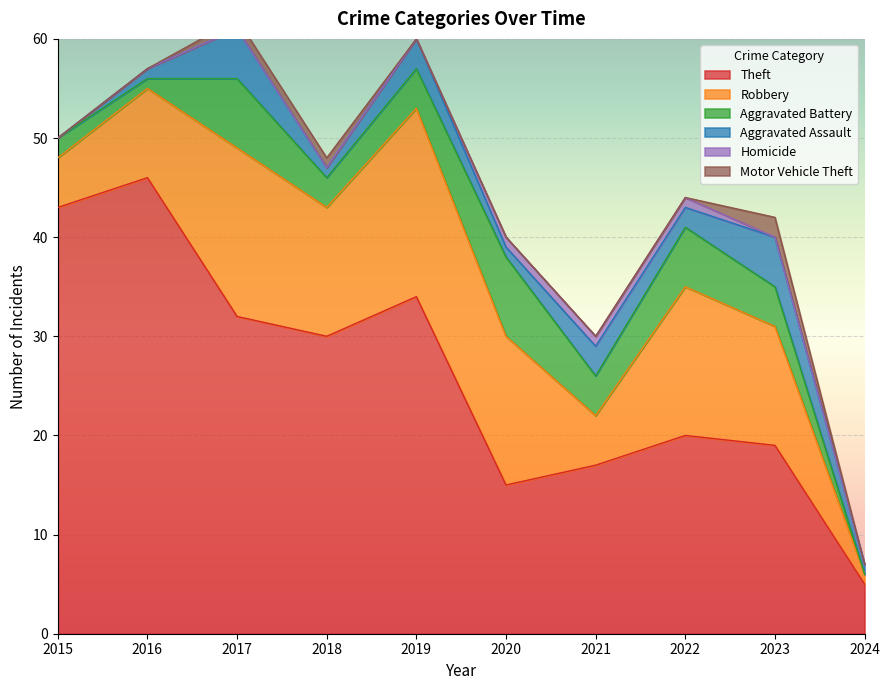

At which label does Robbery first exceed 13?

2017